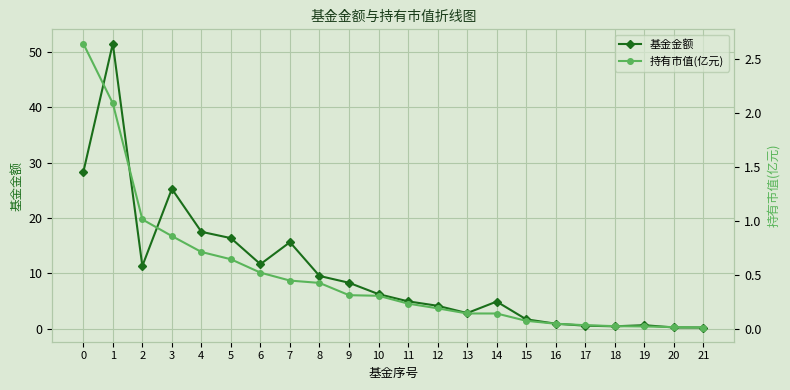

What is the sum of the 基金金额 values at 6 and 13?

14.5